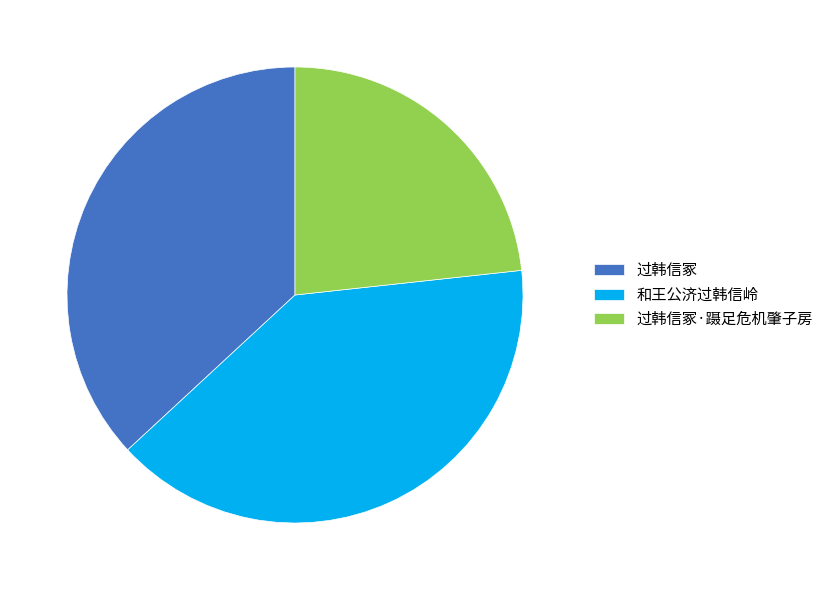

Rank the categories by value from highest to lowest.

和王公济过韩信岭, 过韩信冢, 过韩信冢·蹑足危机肇子房